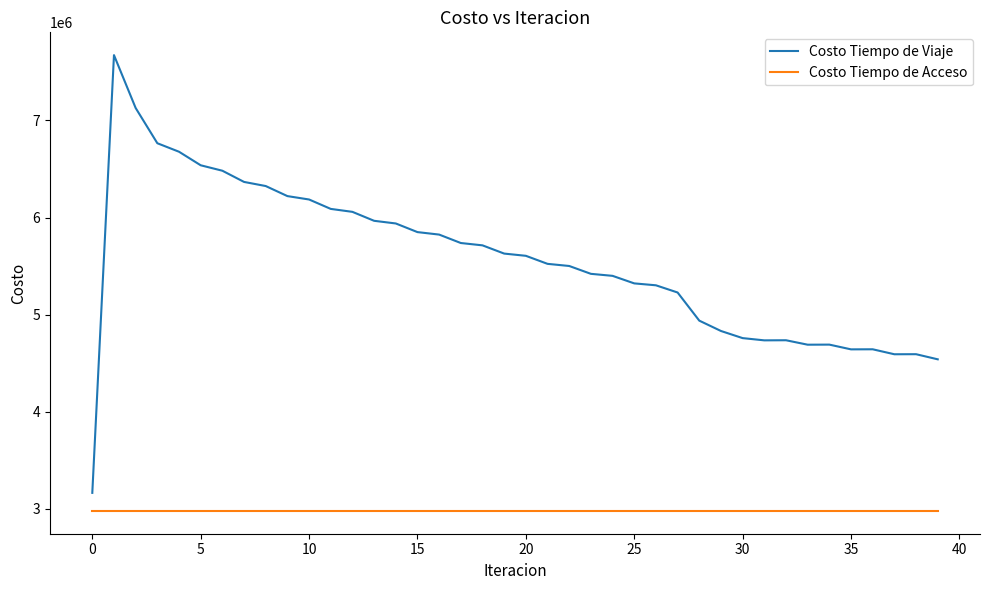

At how many categories does at least one series exceed 3401398?

39